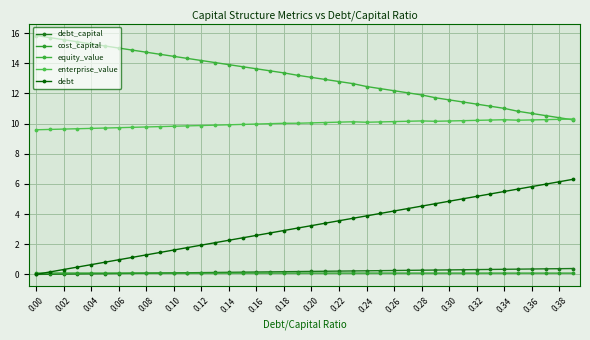

What are all the series names shown in the legend?

debt_capital, cost_capital, equity_value, enterprise_value, debt